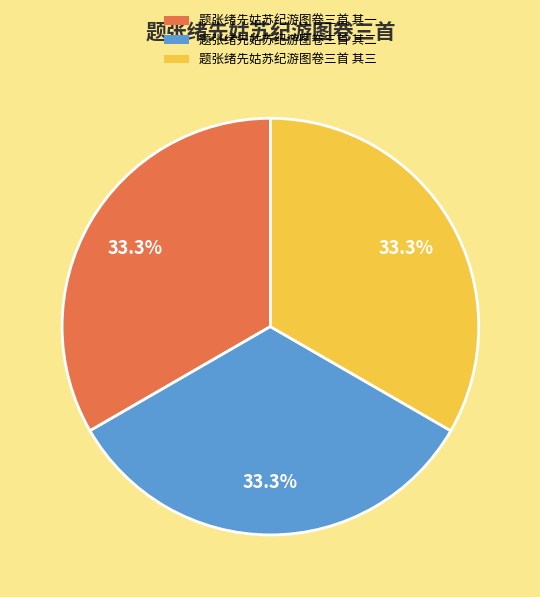

To the nearest percent, what is the combined percentage of 题张绪先姑苏纪游图卷三首 其二 and 题张绪先姑苏纪游图卷三首 其一?

67%